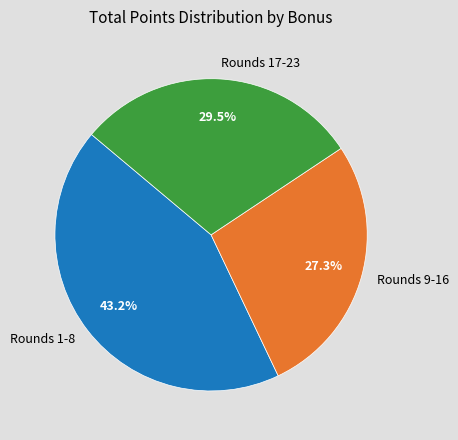

Rank the categories by value from lowest to highest.

Rounds 9-16, Rounds 17-23, Rounds 1-8